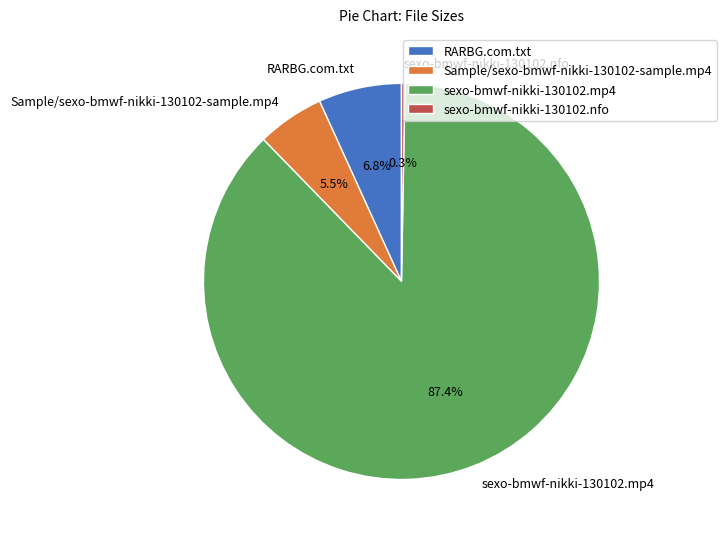

Which category has the smallest portion of the pie?

sexo-bmwf-nikki-130102.nfo